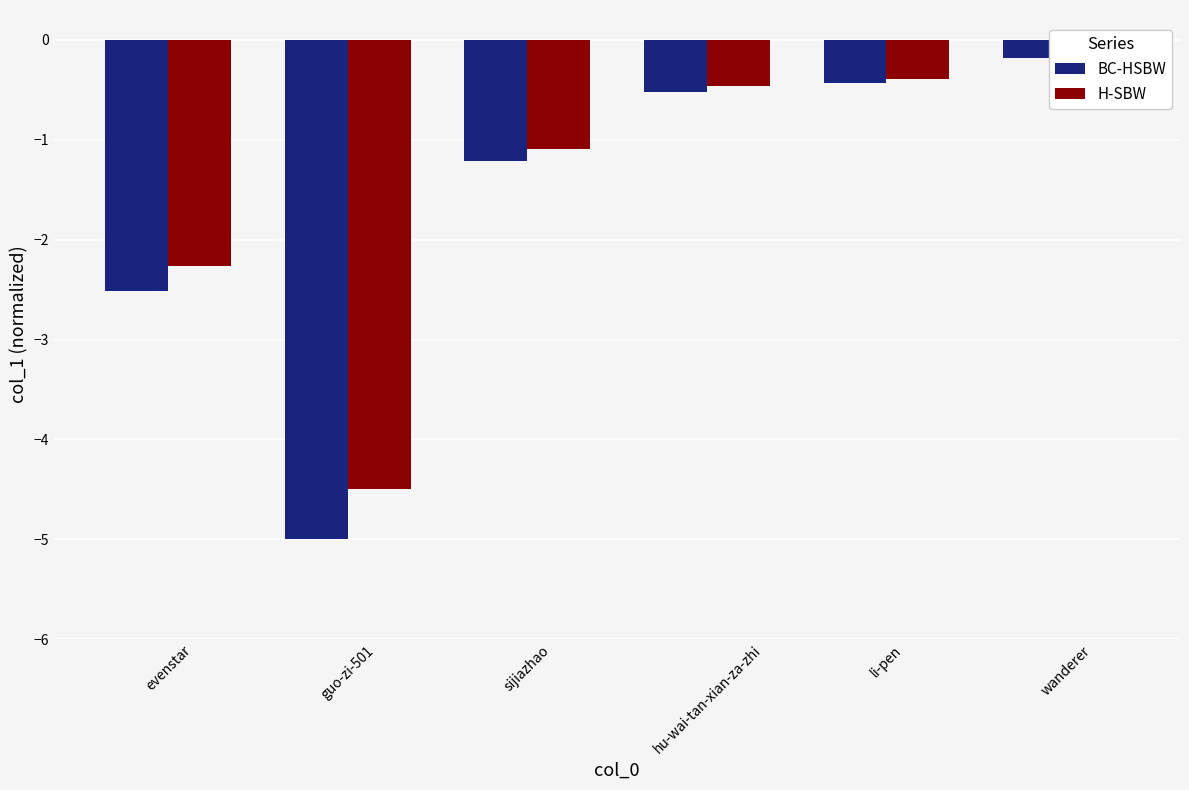

The value of H-SBW at li-pen is -0.2. True or false?

False